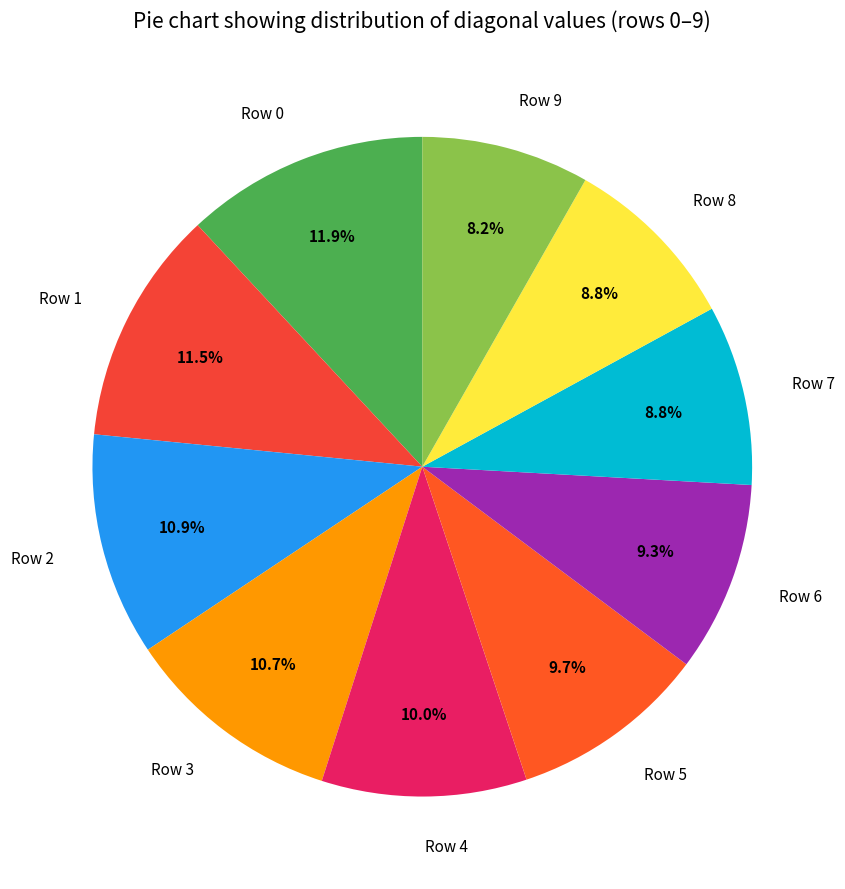

Between Row 6 and Row 8, which is larger?

Row 6